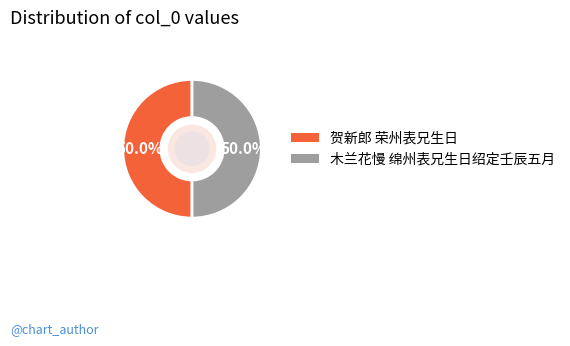

What is the ratio of the value at 木兰花慢 绵州表兄生日绍定壬辰五月 to the value at 贺新郎 荣州表兄生日?

1.0